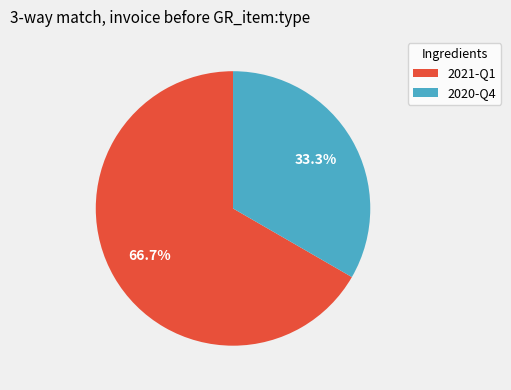

True or false: 2021-Q1 accounts for 67% of the total.

True